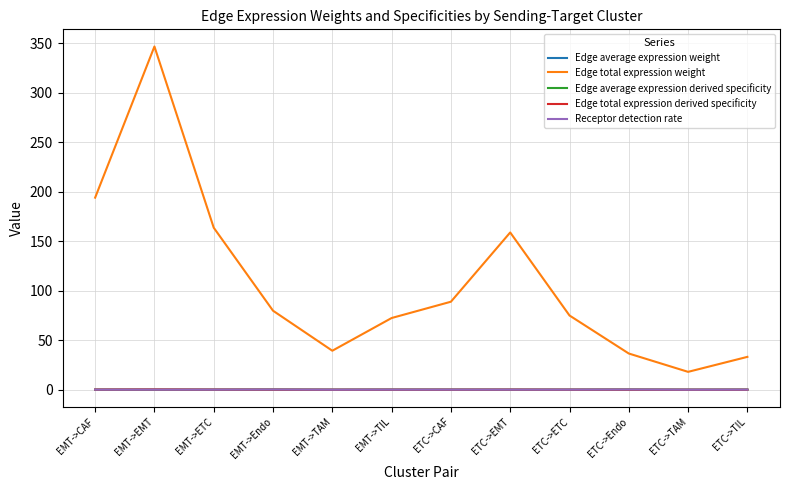

Is it true that Edge total expression derived specificity equals 0.3 at EMT->EMT?

True